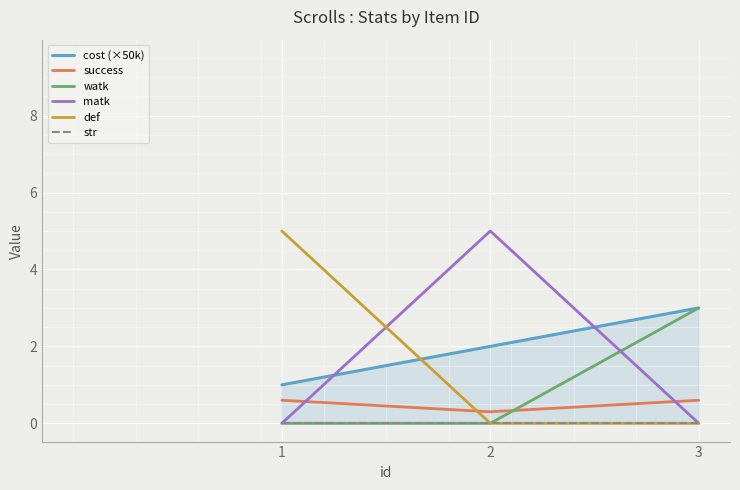

At which label is matk closest to 2?

1